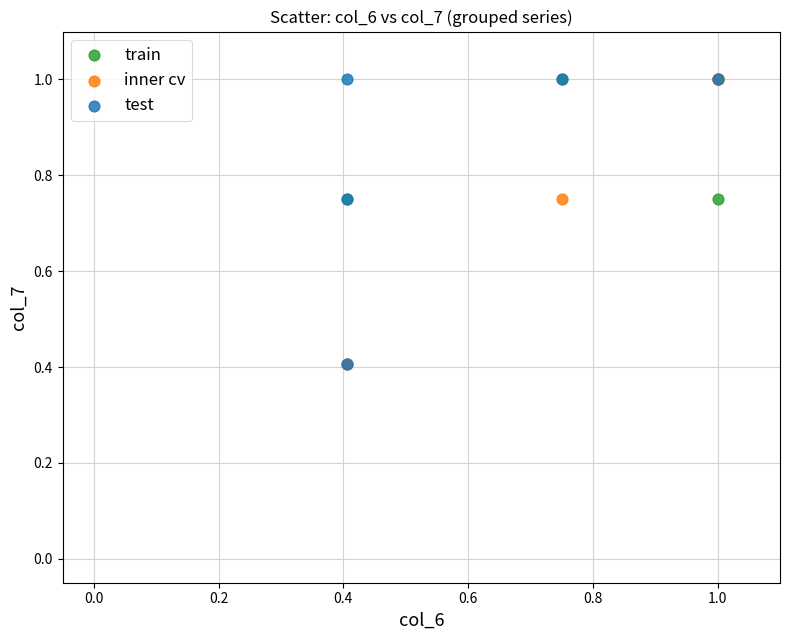

What are all the series names shown in the legend?

train, inner cv, test